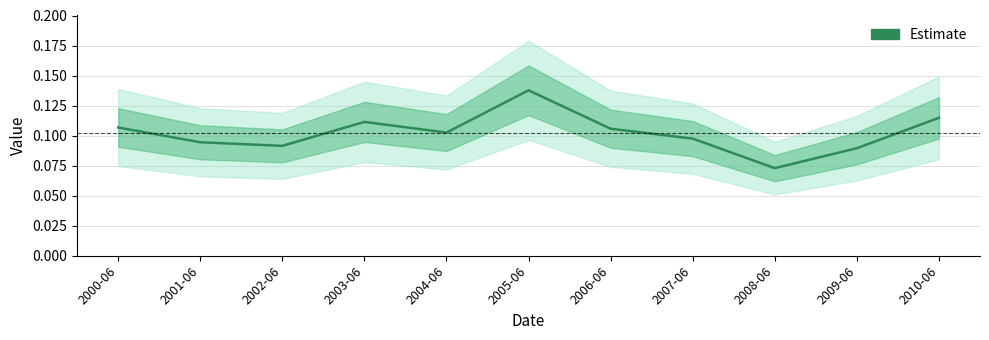

List the labels in order of value, largest first.

2005-06, 2010-06, 2003-06, 2000-06, 2006-06, 2004-06, 2007-06, 2001-06, 2002-06, 2009-06, 2008-06